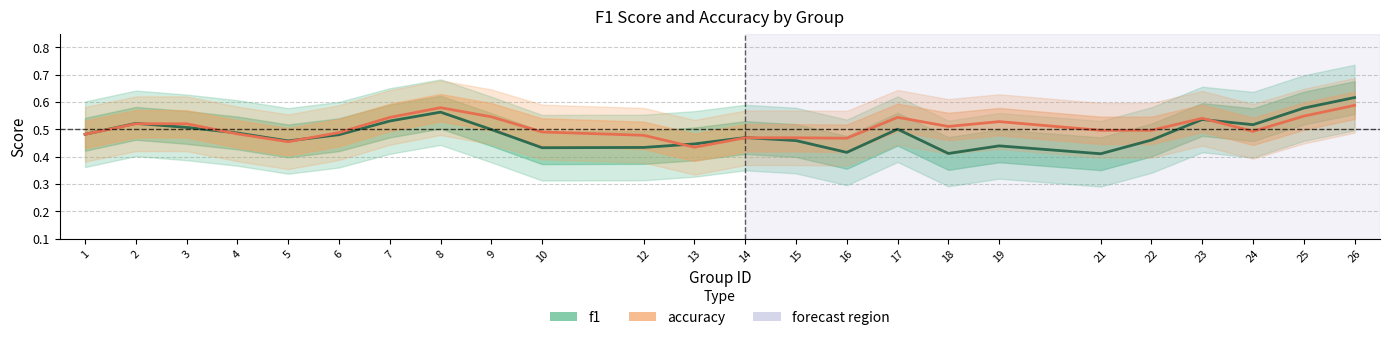

Which series has the largest total across all categories?

accuracy